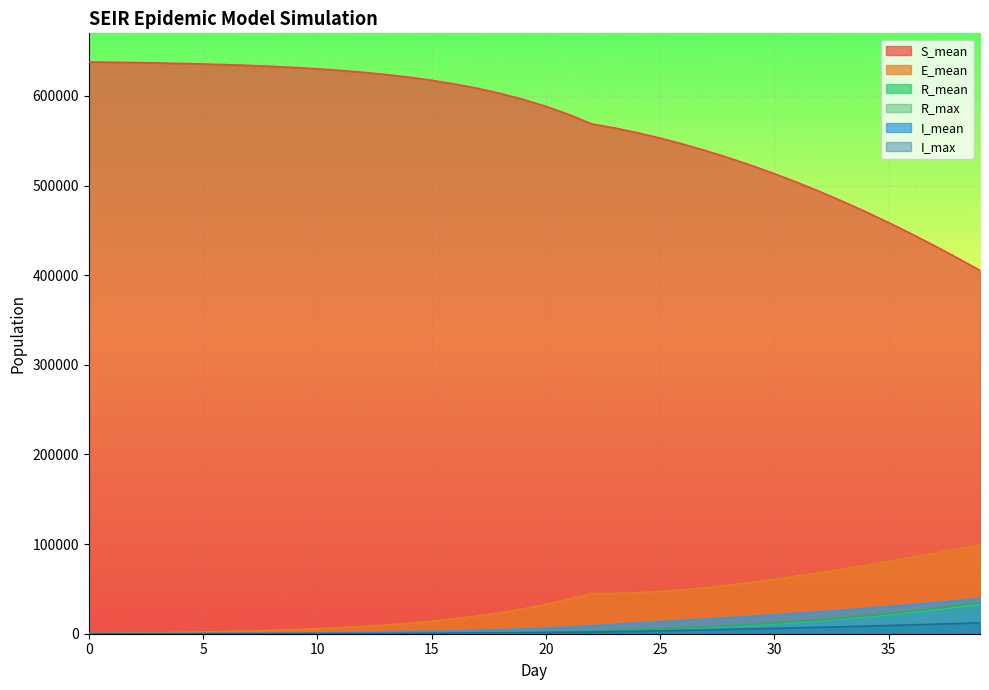

Does the chart display data point markers on the line(s)?

No